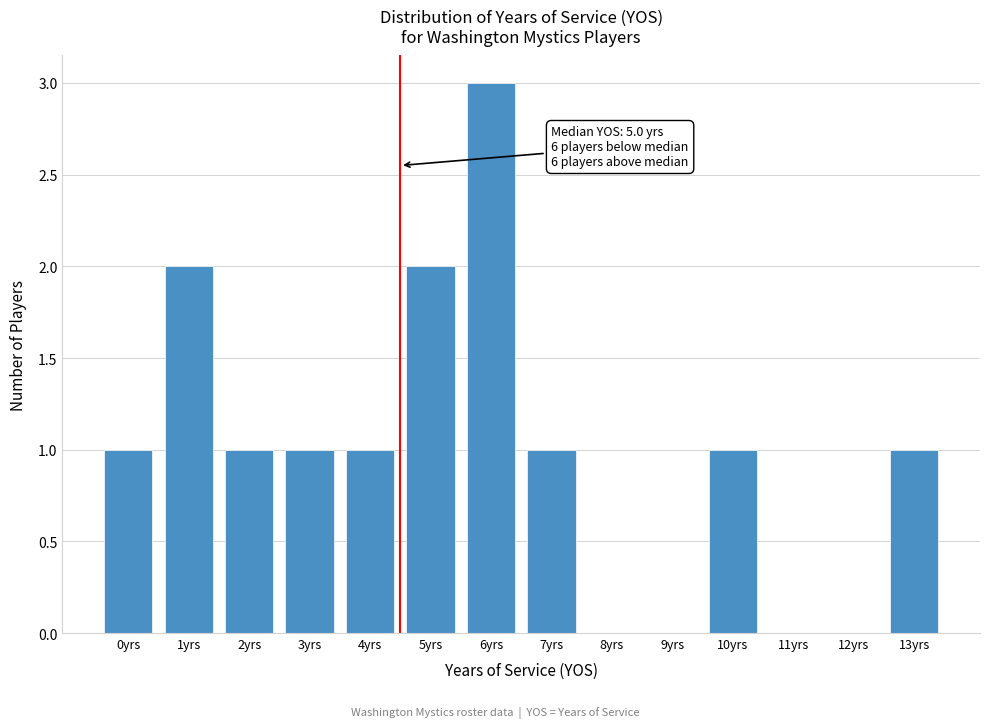

Reading left to right, what are all the values shown in this chart?

0yrs=1	1yrs=2	2yrs=1	3yrs=1	4yrs=1	5yrs=2	6yrs=3	7yrs=1	8yrs=0	9yrs=0	10yrs=1	11yrs=0	12yrs=0	13yrs=1